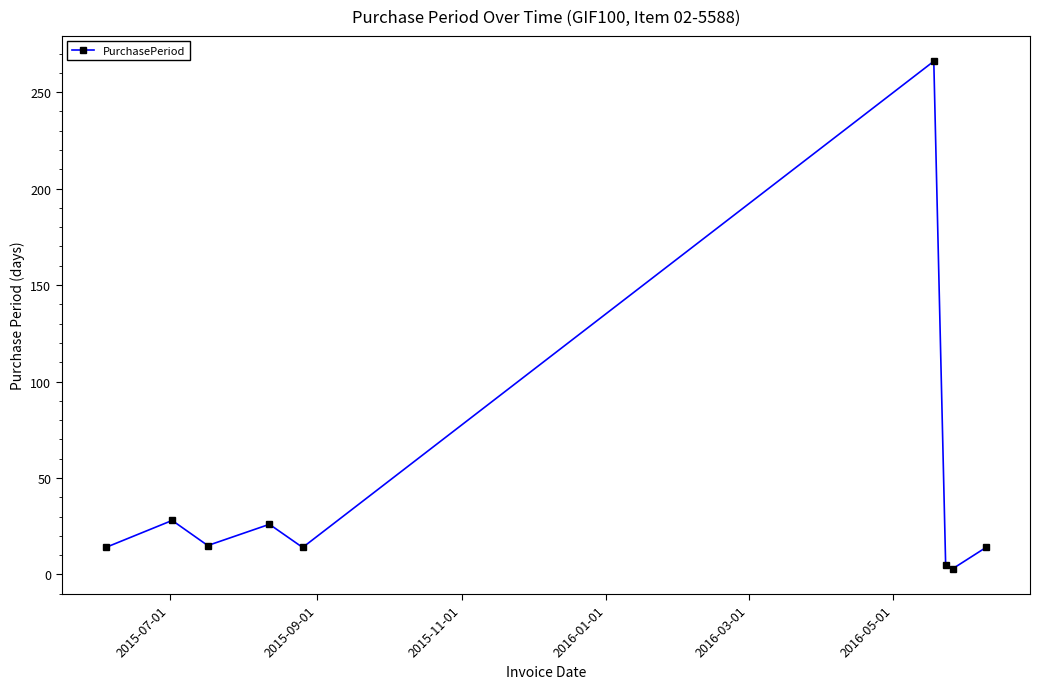

What is the difference between the second highest and minimum values?

25